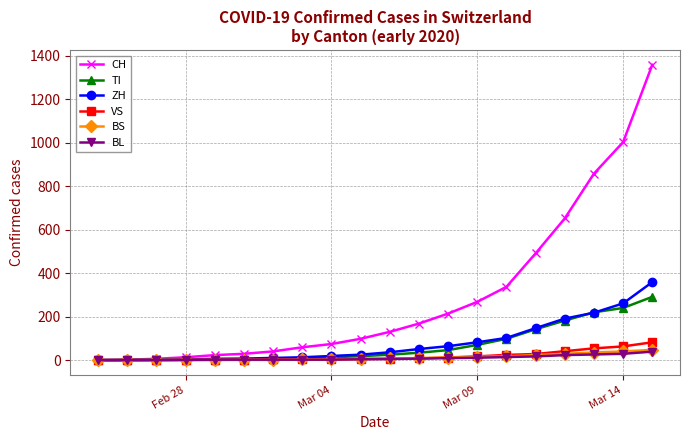

Which series has the largest total across all categories?

CH